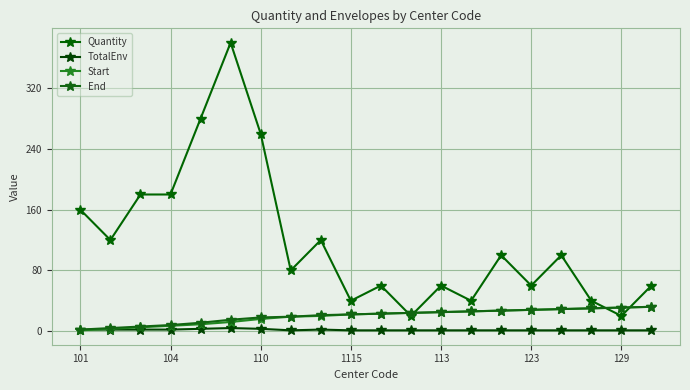

Is this an area chart (filled region under the line)?

No